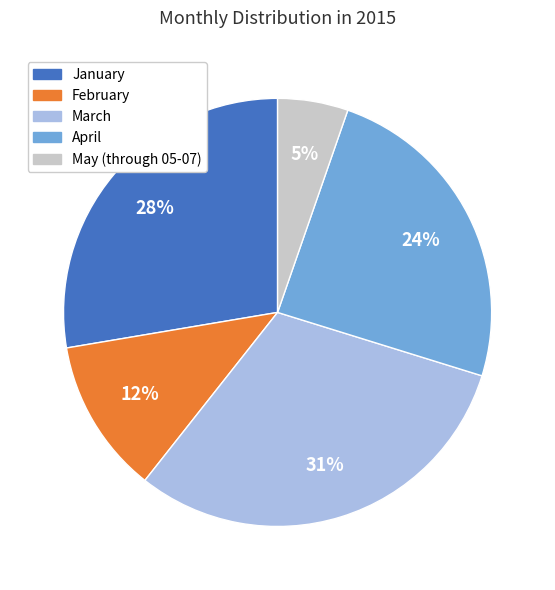

Is there any slice that represents more than half of the pie?

No